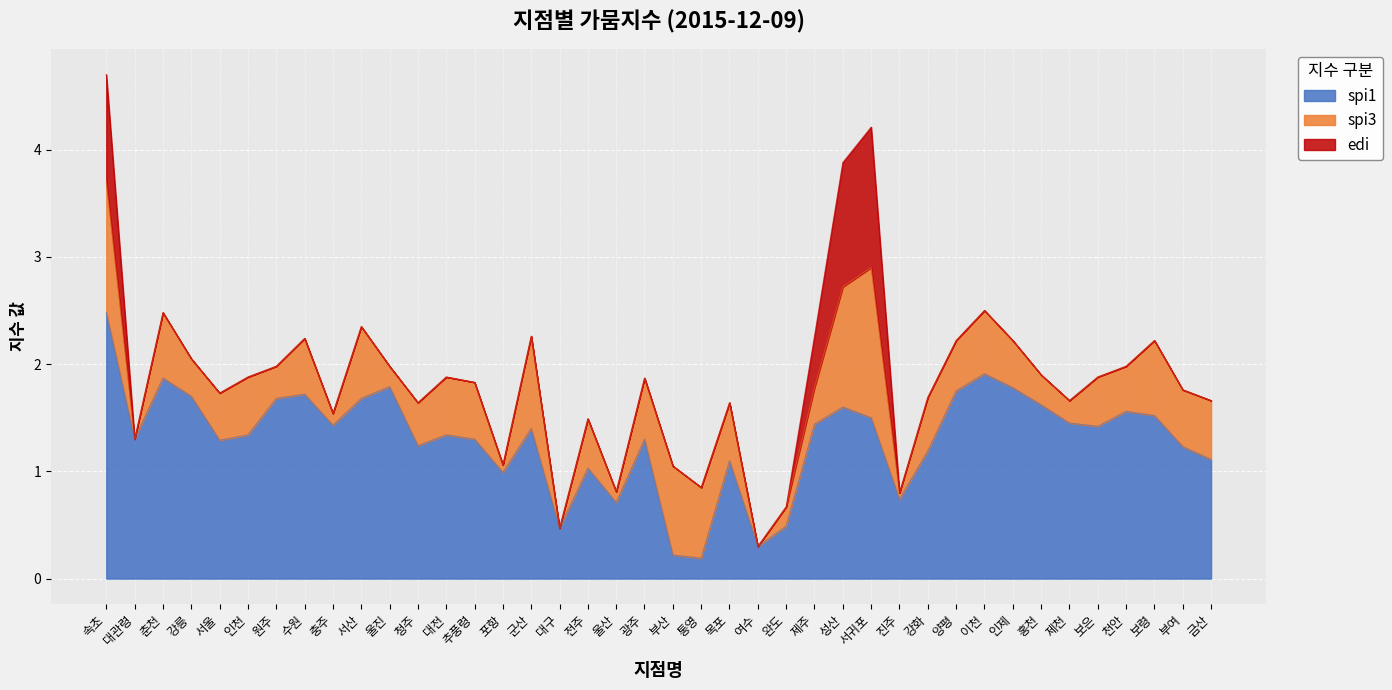

Which category has the highest value in the spi1 series?

속초